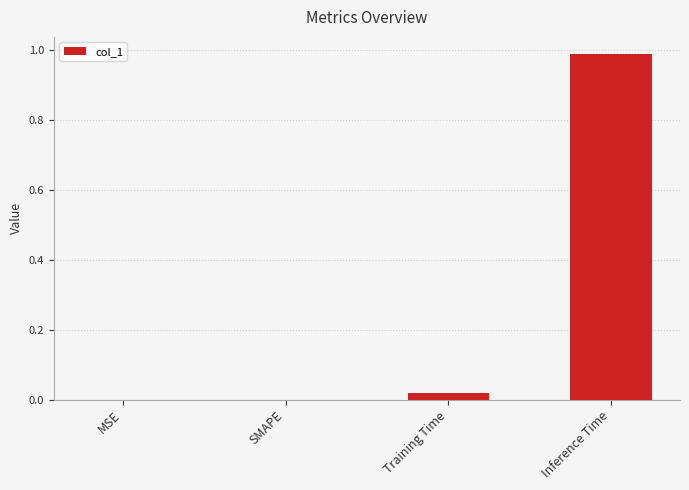

Which category has the highest value across all series?

Inference Time